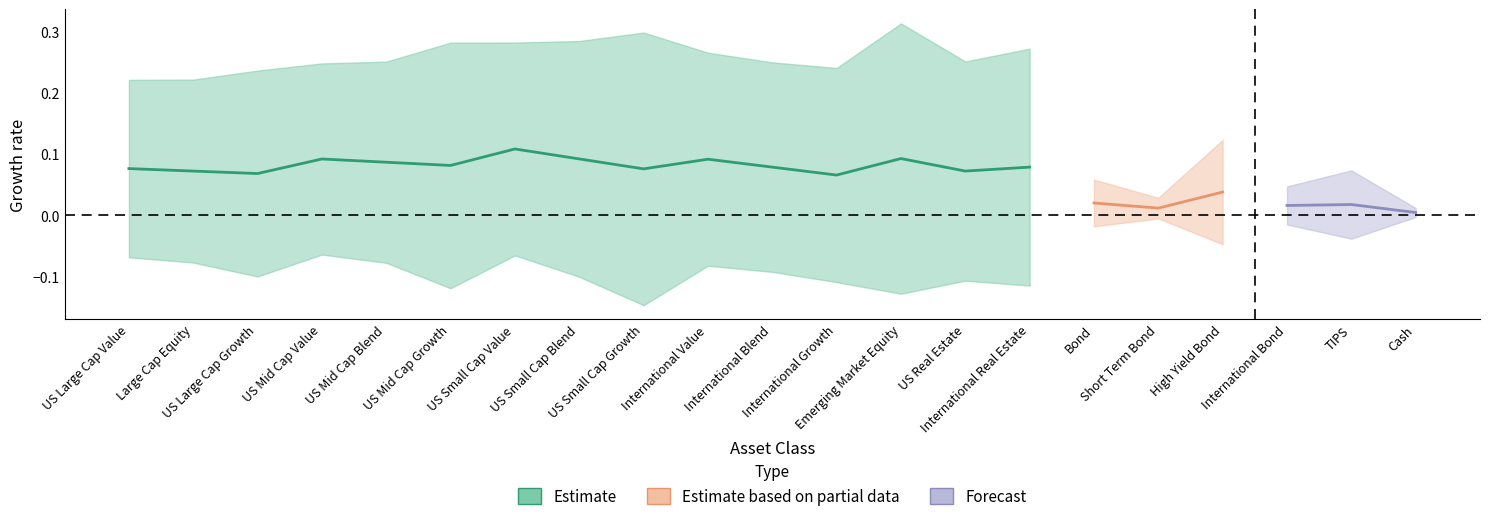

Which has a higher value, 15 or 13?

13